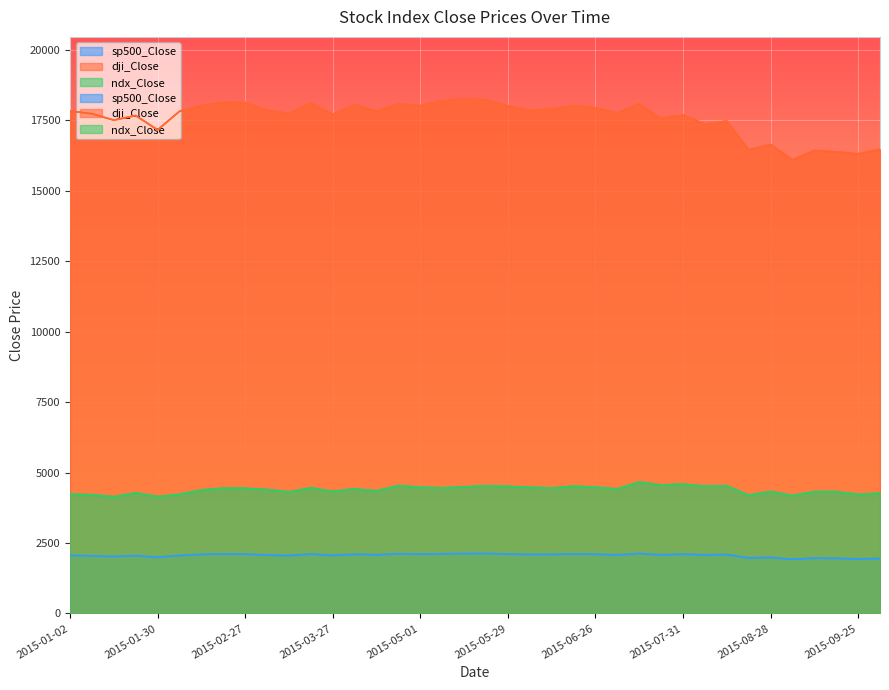

Rank the series at 2015-09-11 from highest to lowest value.

dji_Close, ndx_Close, sp500_Close